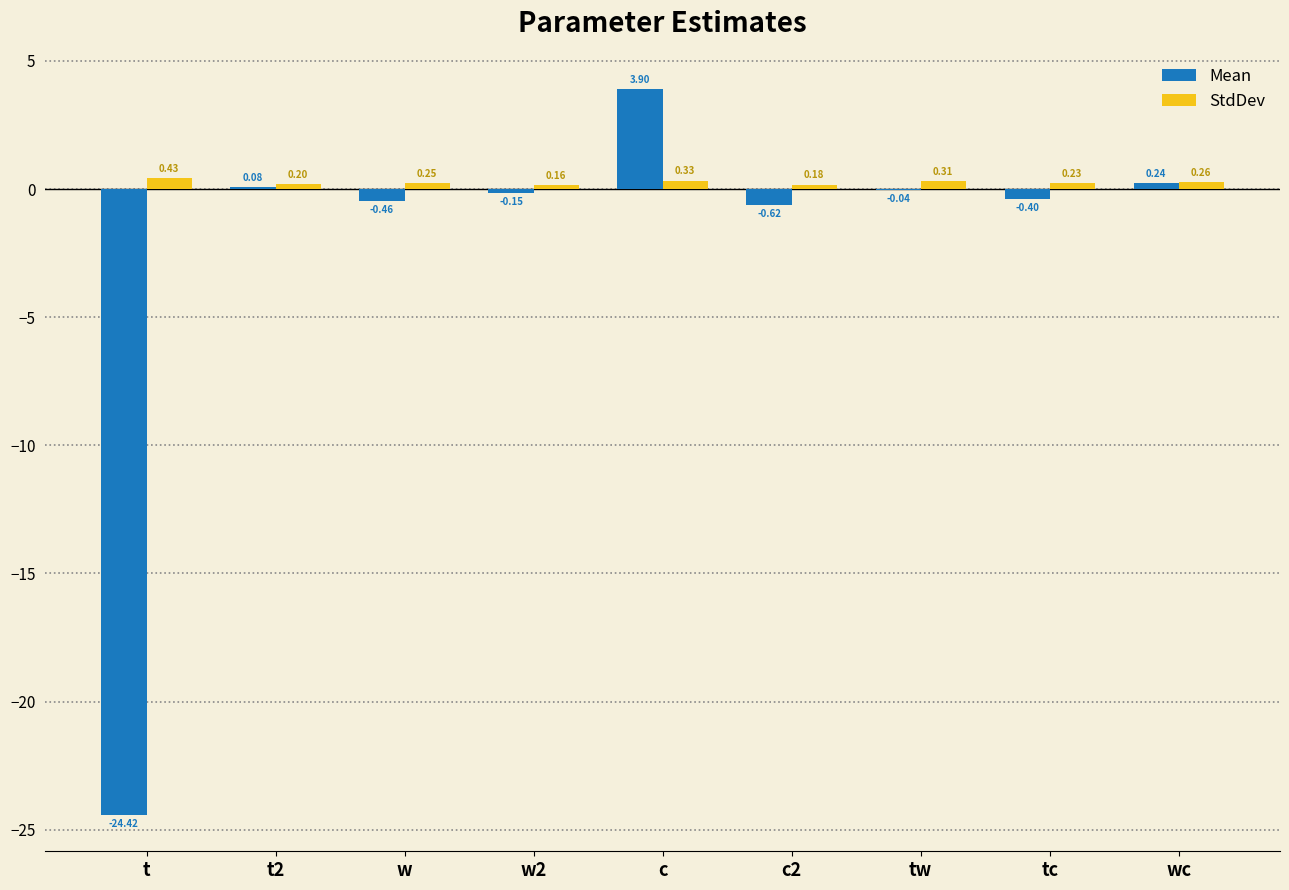

At which category is the sum across all series the highest?

c